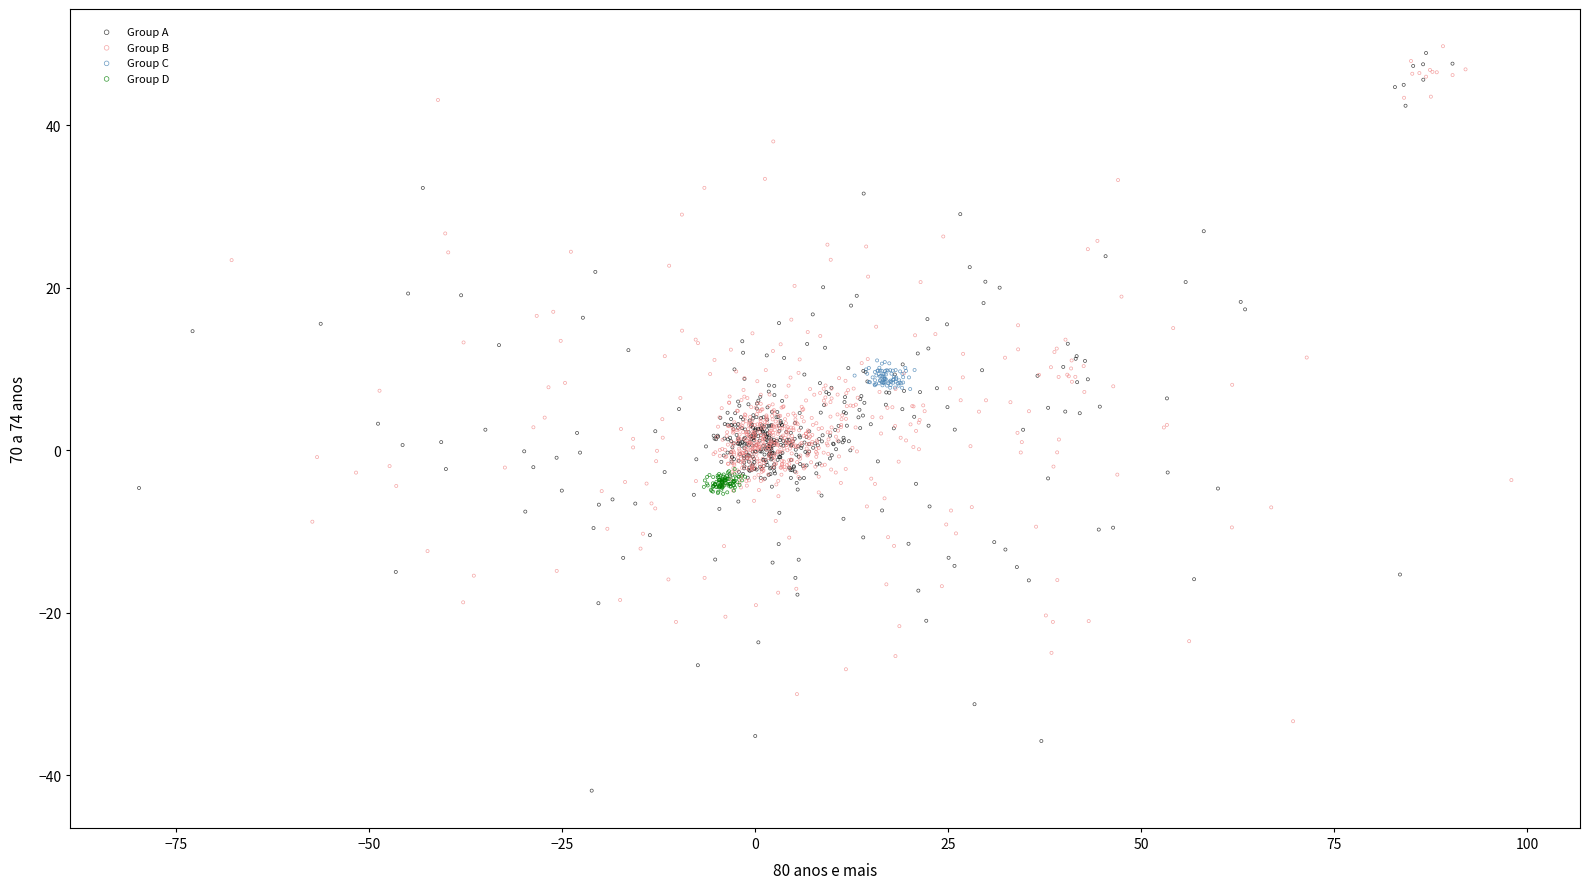

Which series reaches the maximum Y coordinate?

Group B